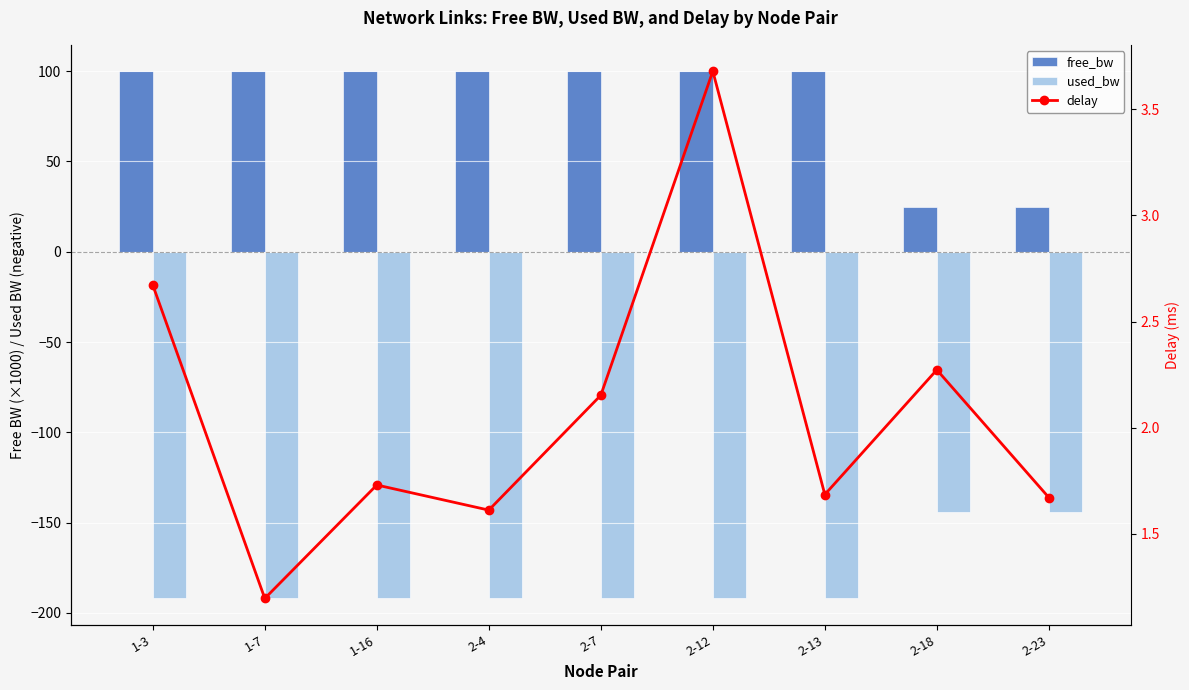

What is the value of the delay bar at the 1st from the left?

2.7